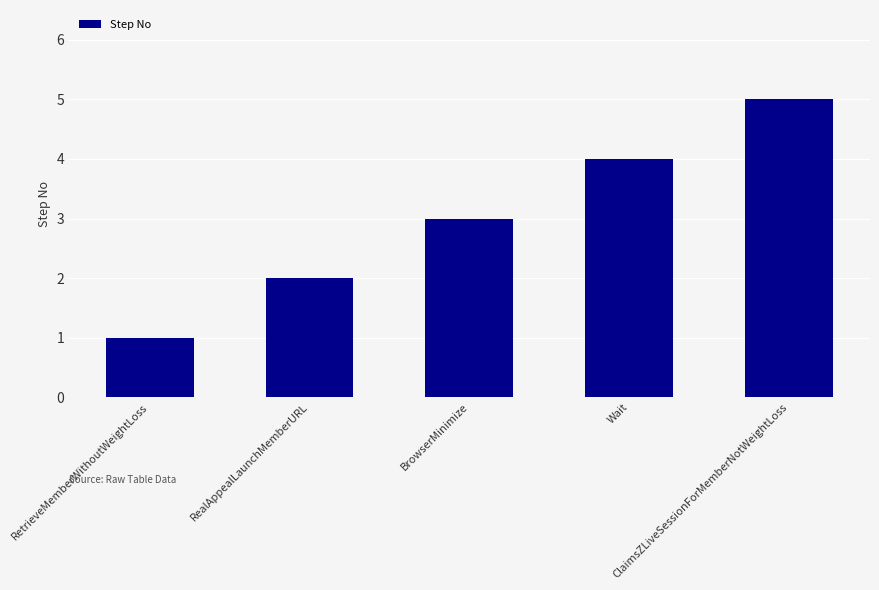

What is the change in value from RealAppealLaunchMemberURL to Wait?

+2